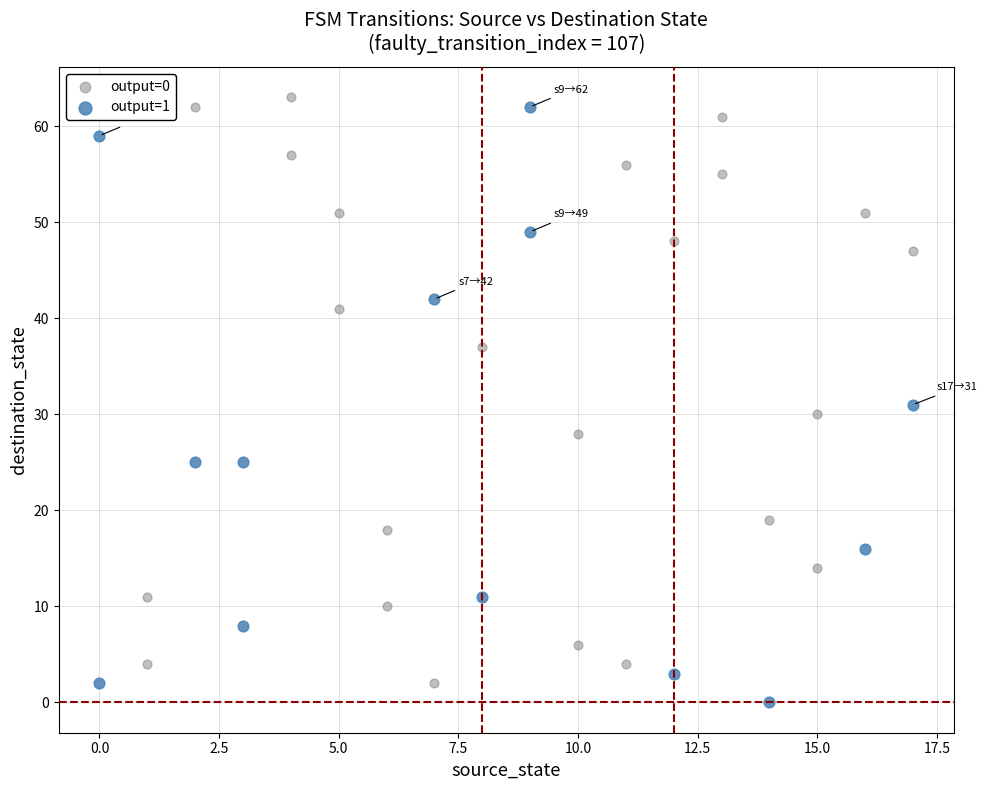

What are all the series names shown in the legend?

output=0, output=1